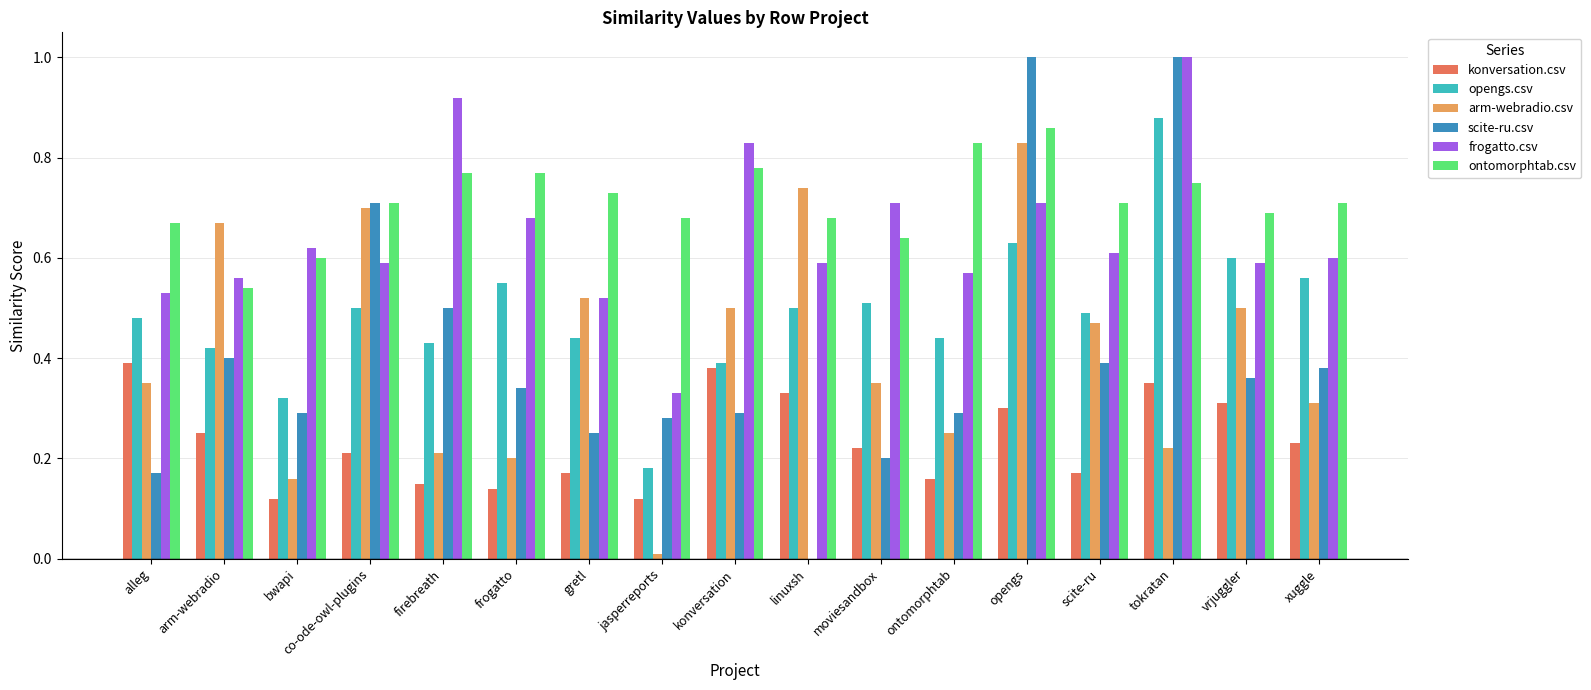

Count the number of data series in this chart.

6